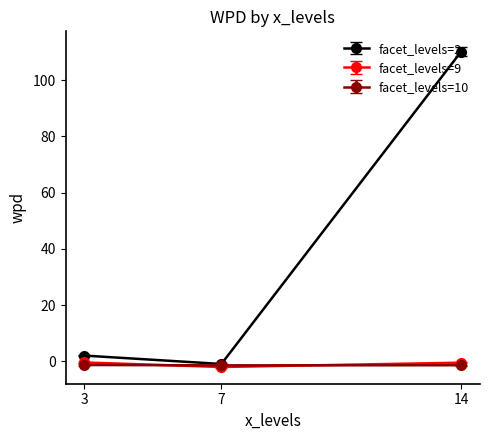

Does the chart have visible grid lines?

No